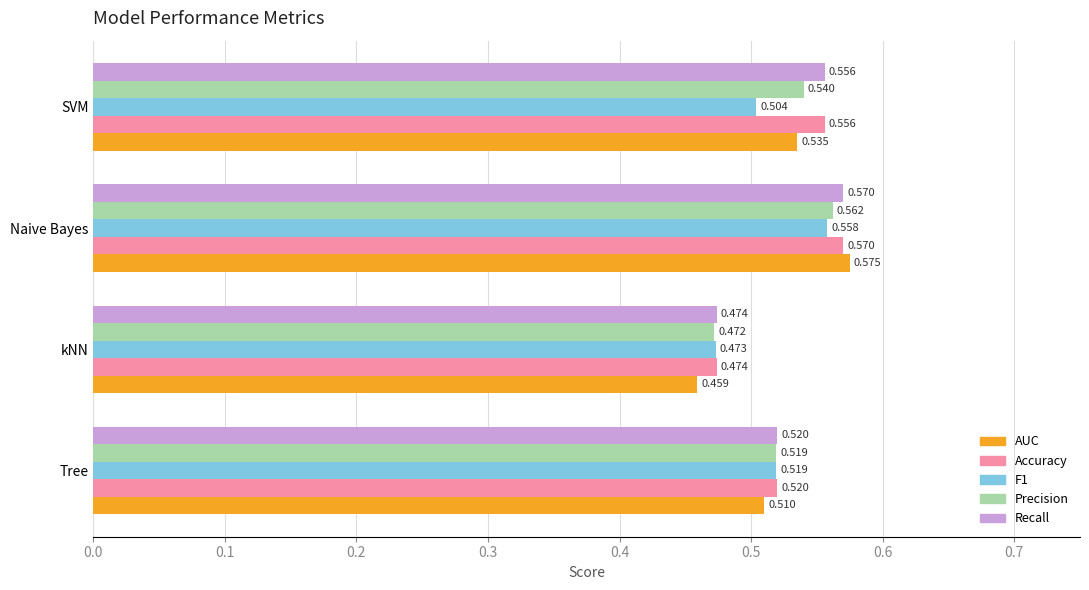

Count the number of categories in the chart.

4